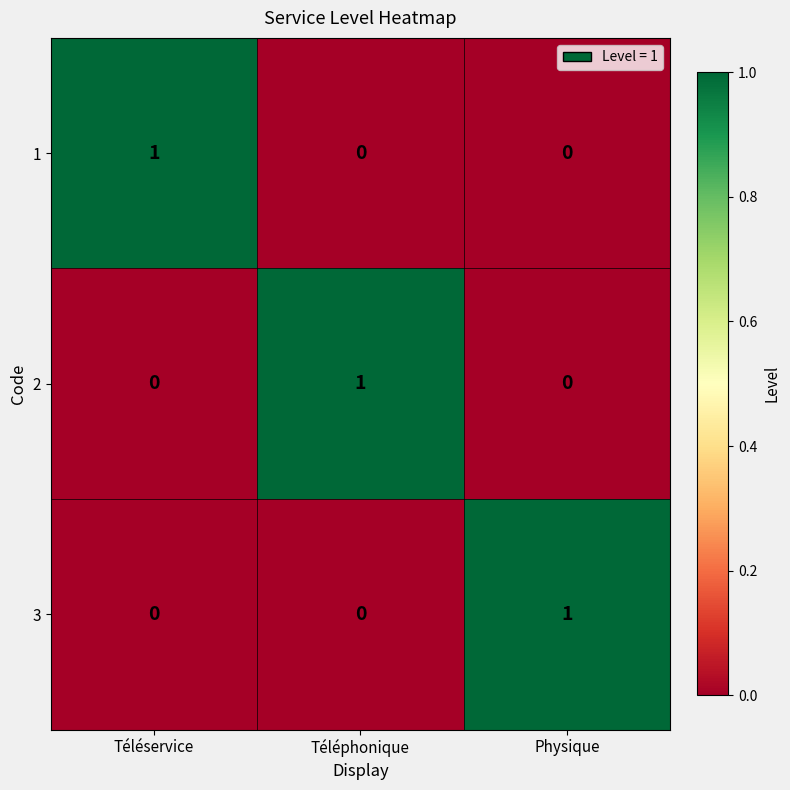

At how many categories does at least one series exceed 0?

3